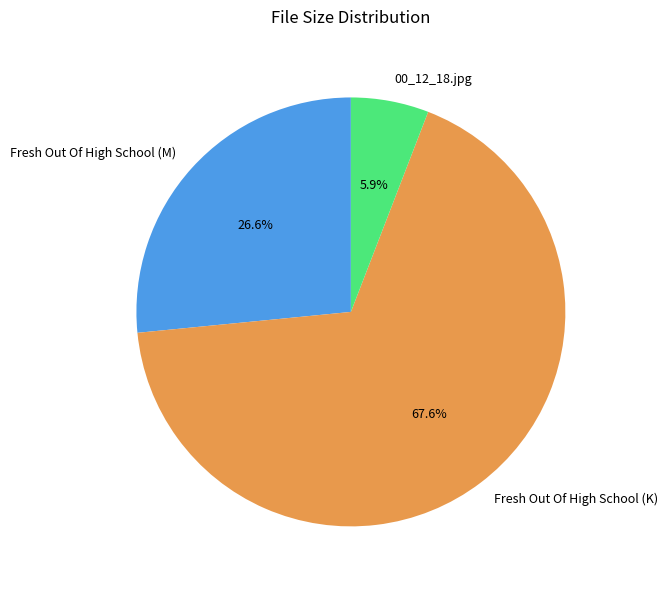

True or false: Fresh Out Of High School (K) accounts for 68% of the total.

True